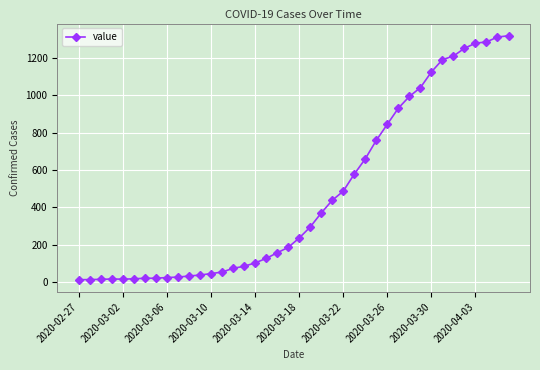

What is the sum of all values?

18698